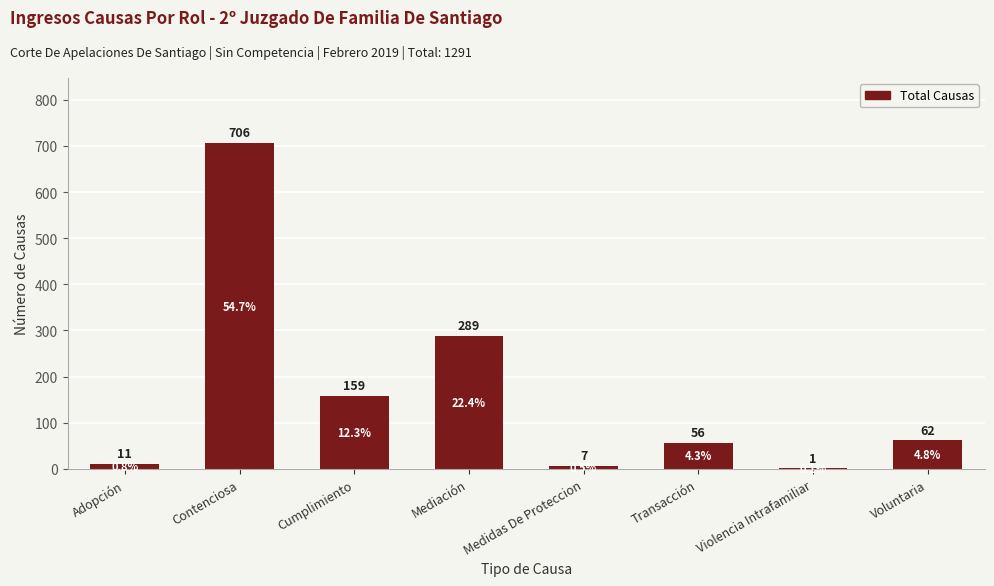

At which label does the data first exceed 62?

Contenciosa